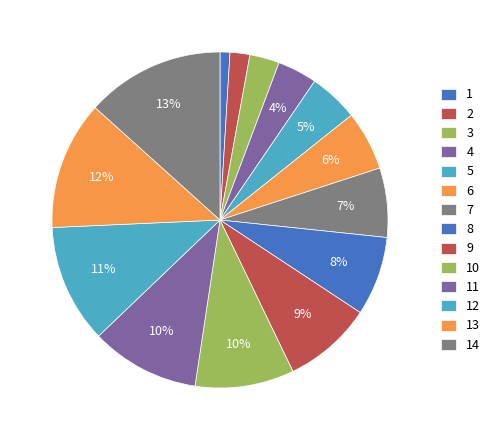

How many slices are in this pie chart?

14